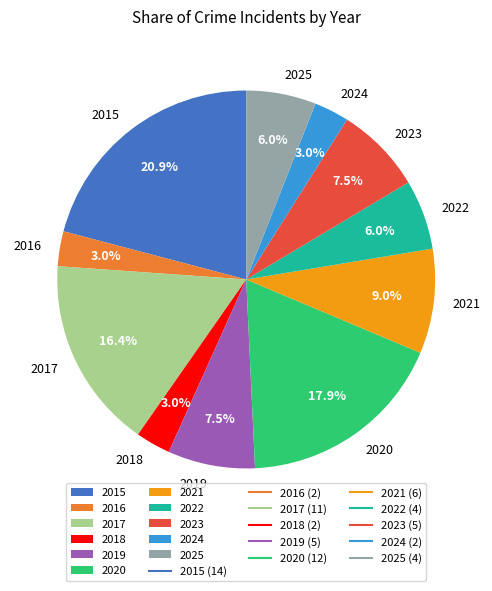

Is 2024 the majority of the pie?

No